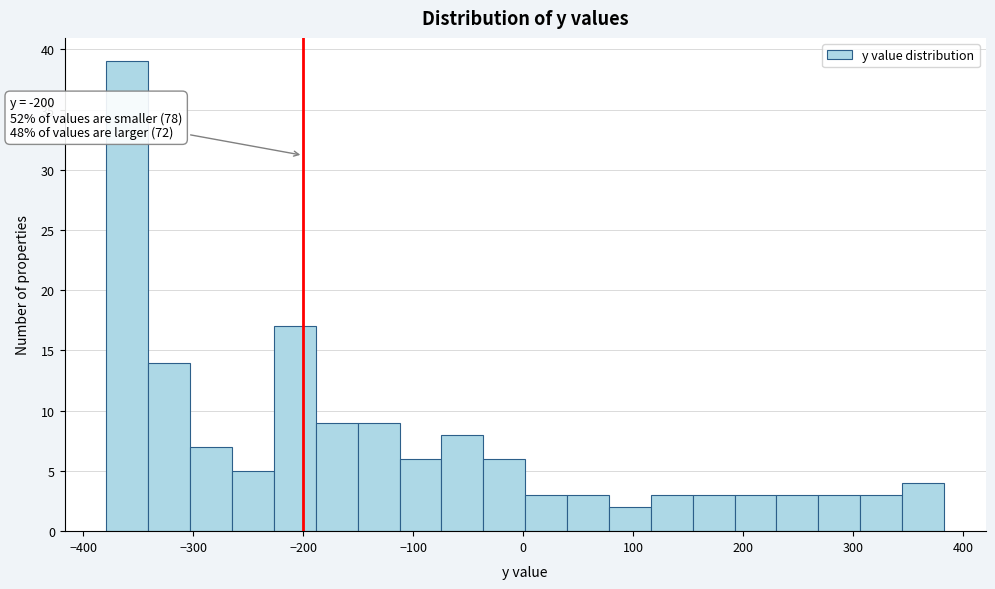

Around what value on the x-axis is the tallest bar? Give the approximate position of its centre, as read against the axis.

-360